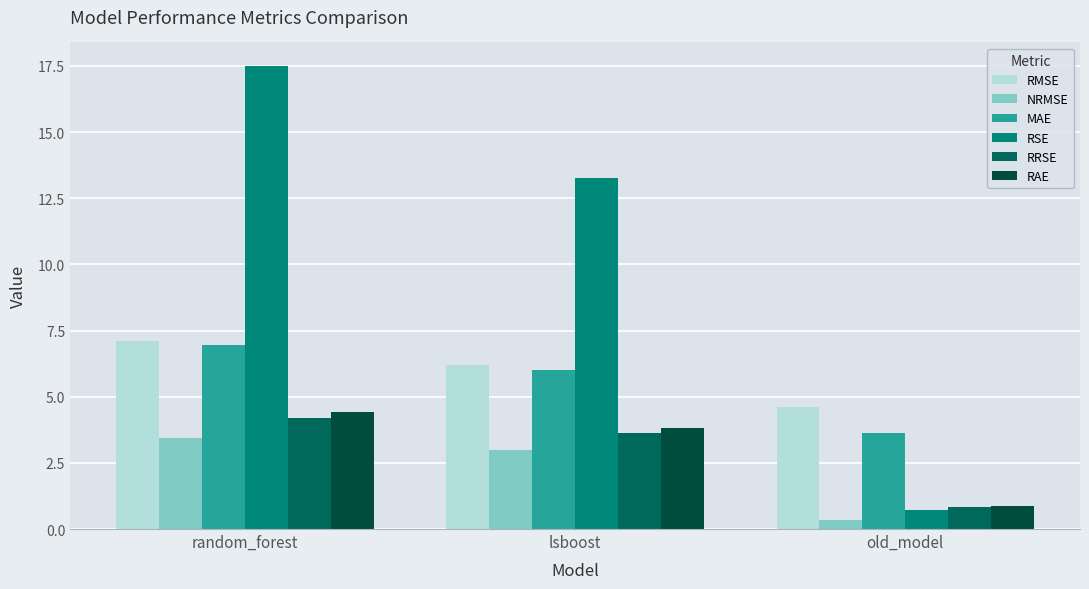

What is the maximum value shown in the chart?

17.5